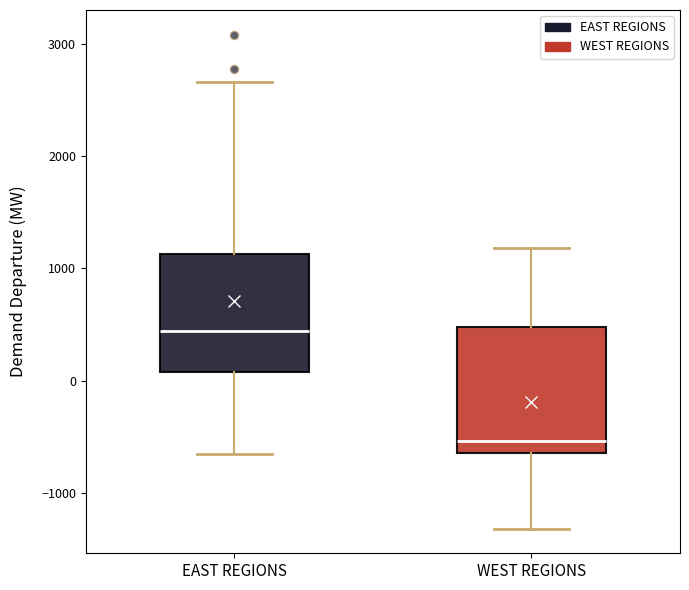

Reading left to right, read every box against the y-axis: the position of its median line, the range the box covers, and the ends of its whiskers. The values are not printed on the chart, so give them approximately, as read against the axis.

EAST REGIONS: median 400, box 100 to 1100, whiskers -700 to 2700
WEST REGIONS: median -500, box -600 to 500, whiskers -1300 to 1200